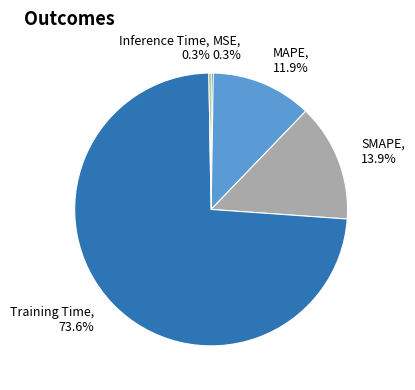

What is the majority slice?

Training Time